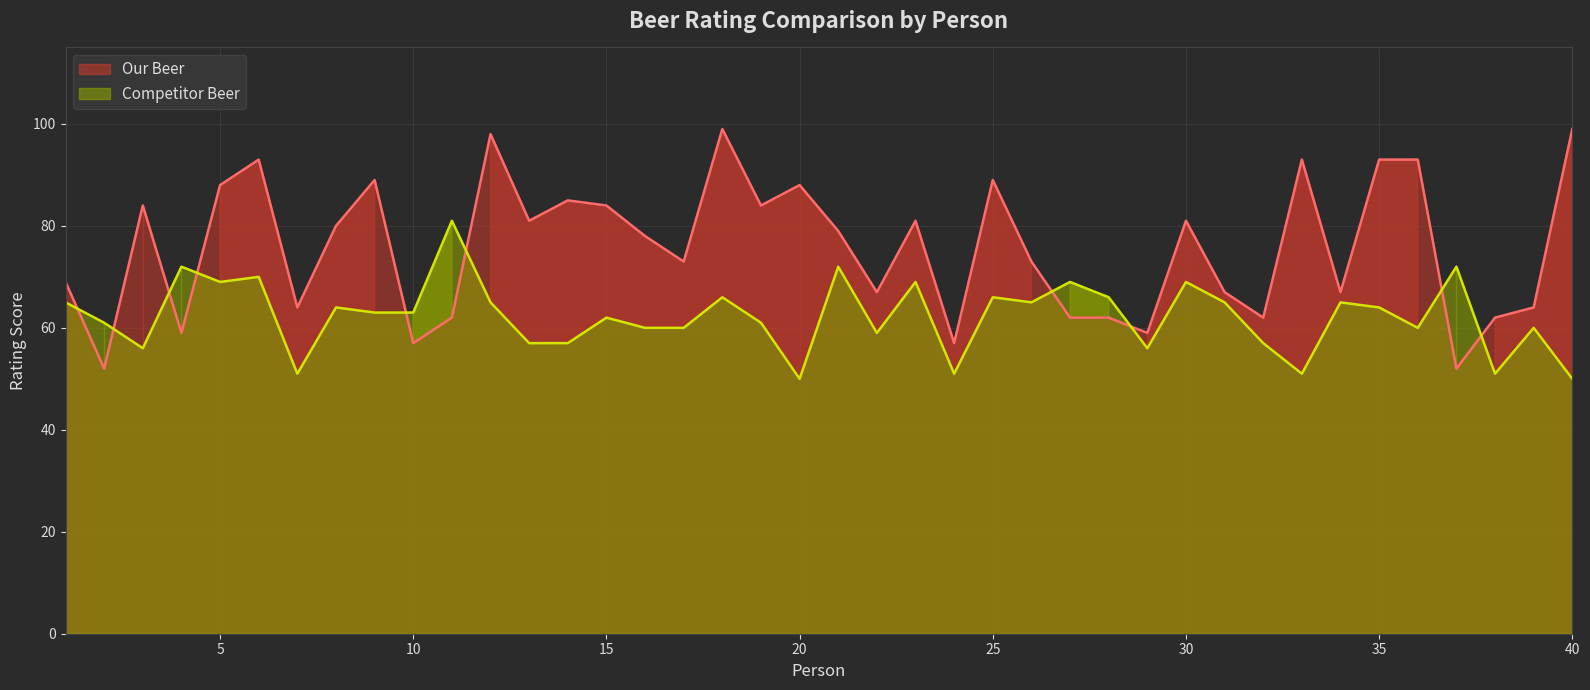

Rank the series by their maximum value, from lowest to highest.

Competitor Beer, Our Beer